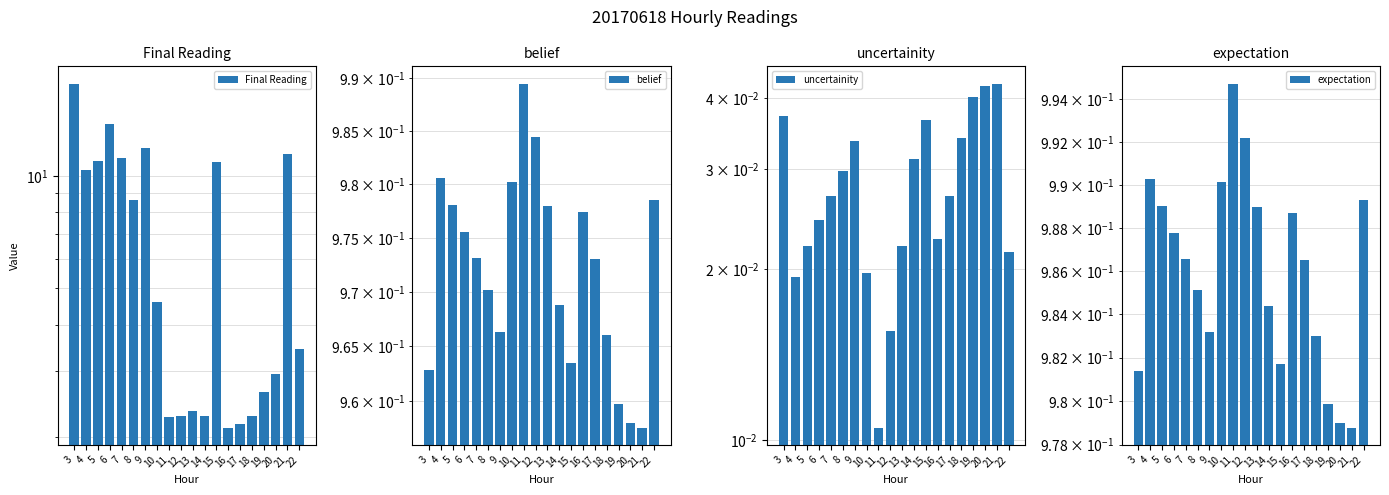

What value does the Final Reading series have at 15?

10.9